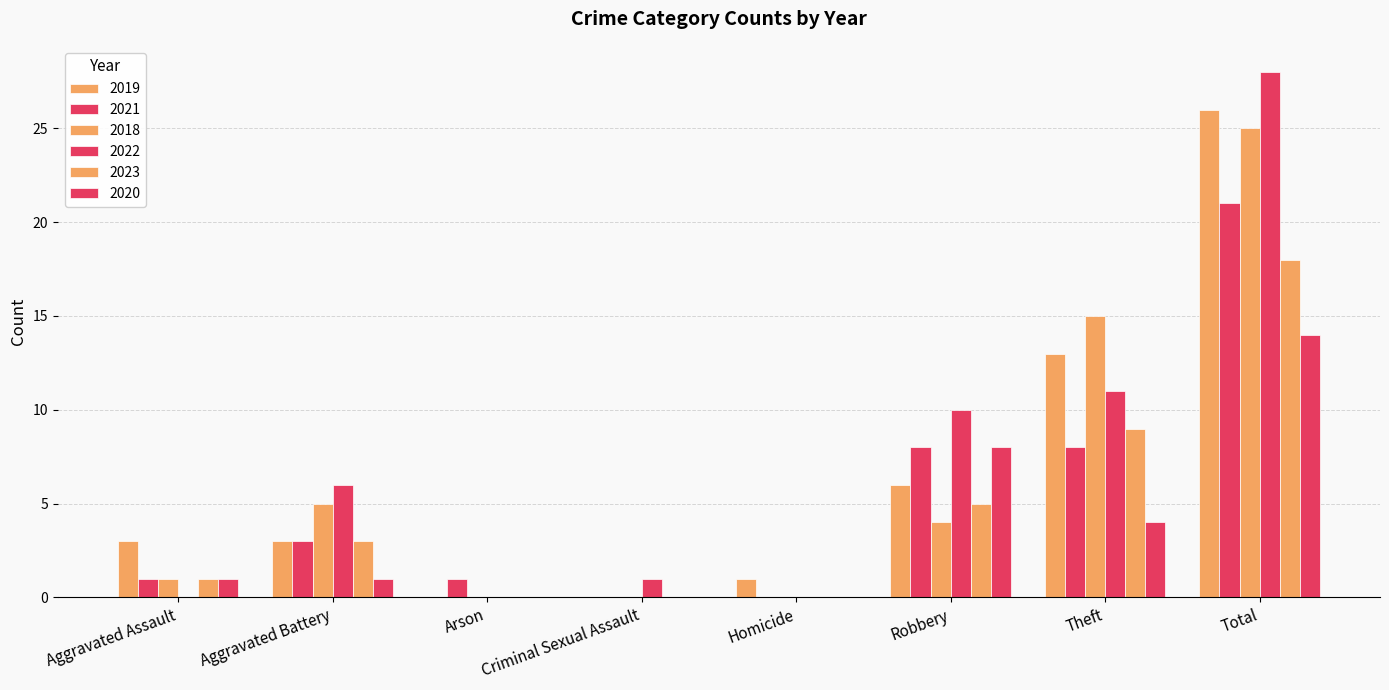

Is the value of 2022 at Arson greater than the value of 2018 at Total?

No